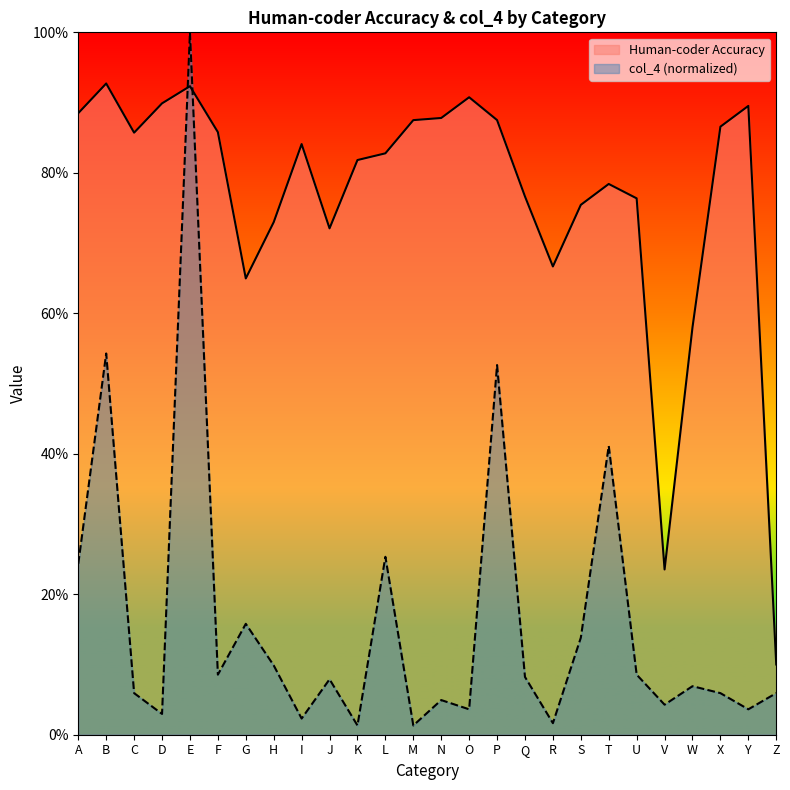

In Human-coder Accuracy, how many points are higher than both neighbors (excluding endpoints)?

6